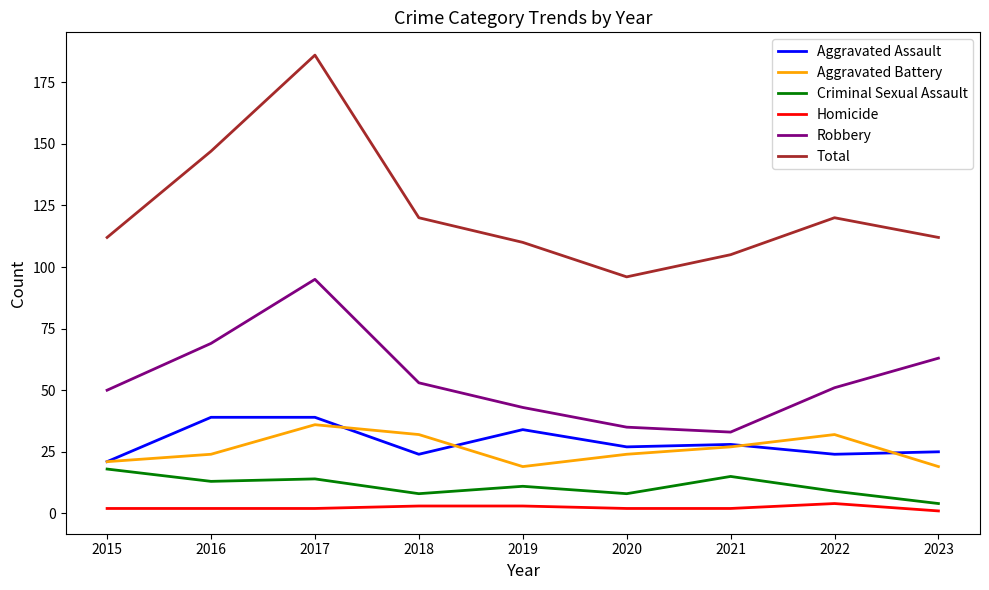

Does the chart have visible grid lines?

No